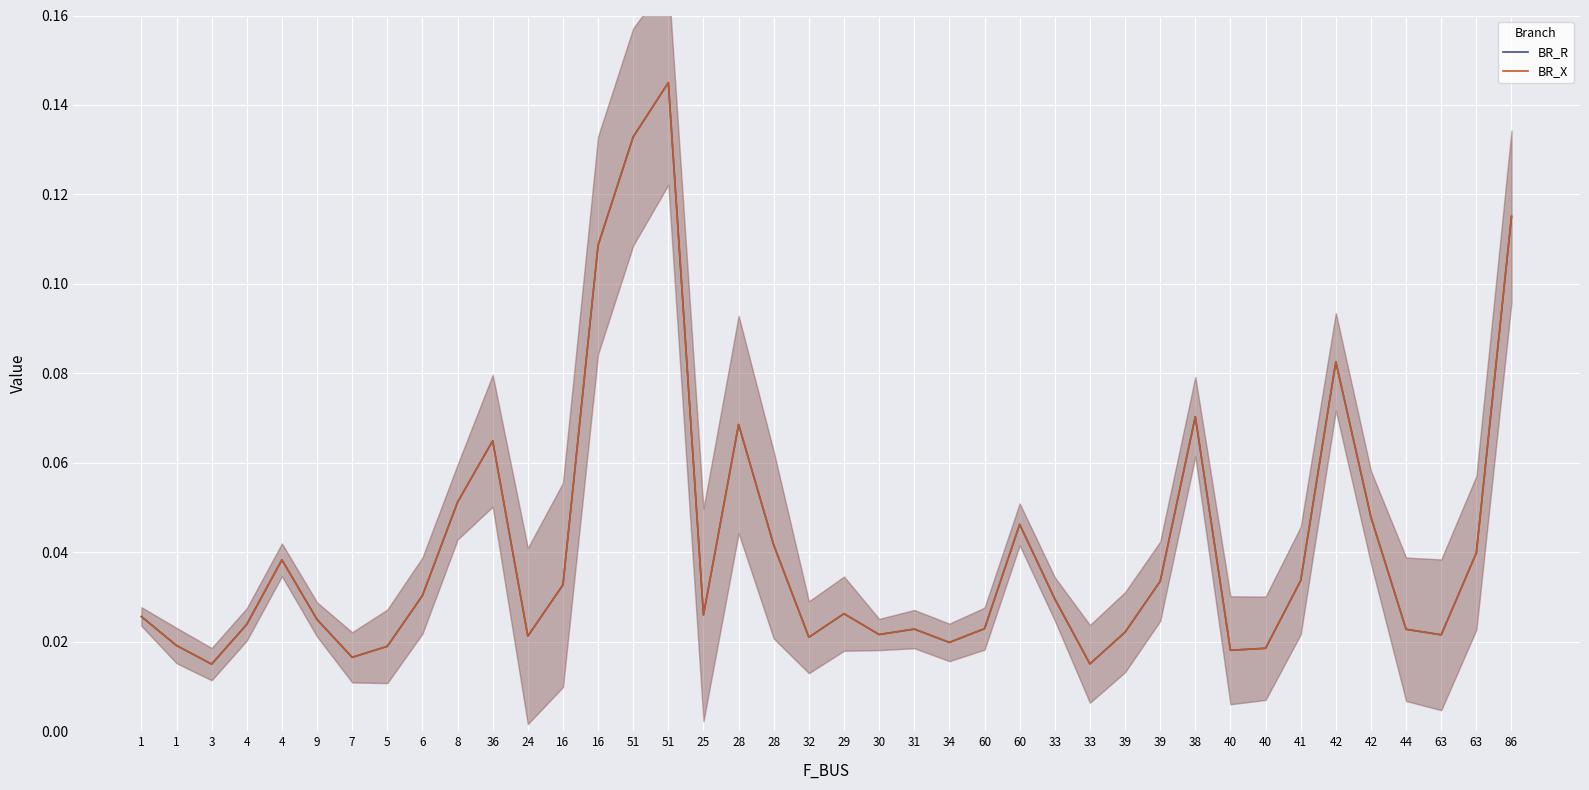

After their last crossing, which series has the higher values: BR_R or BR_X?

BR_X